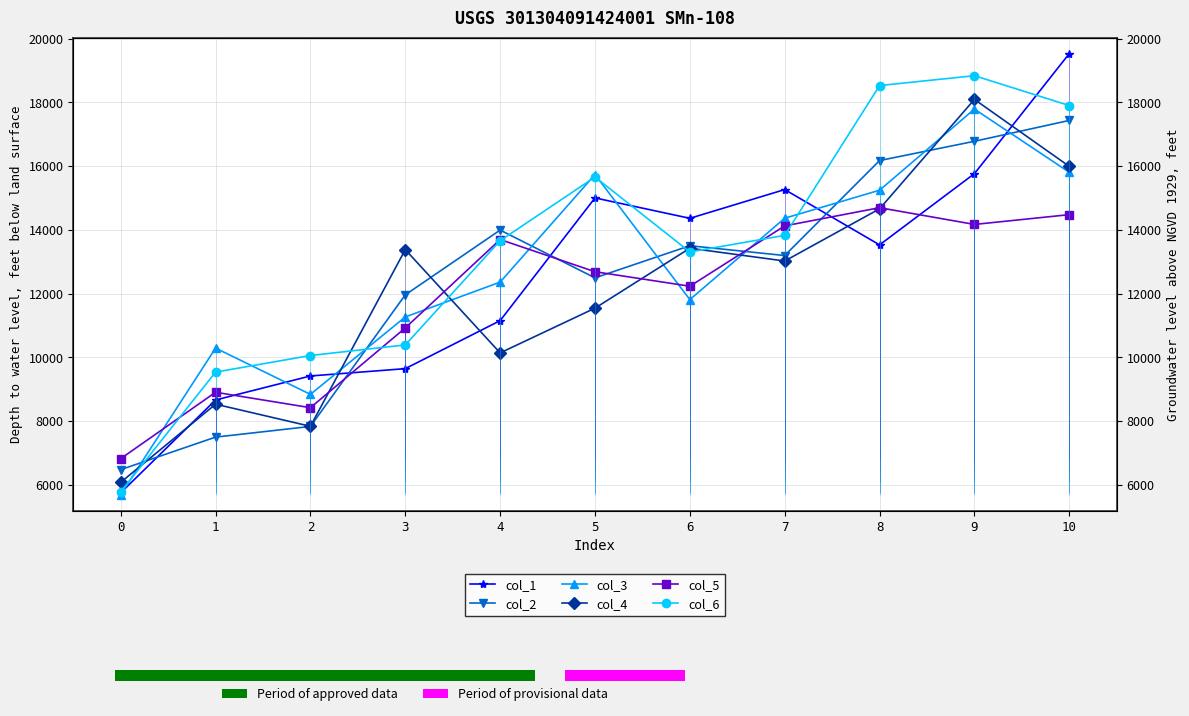

How many values in the col_5 series are below 12687?

5